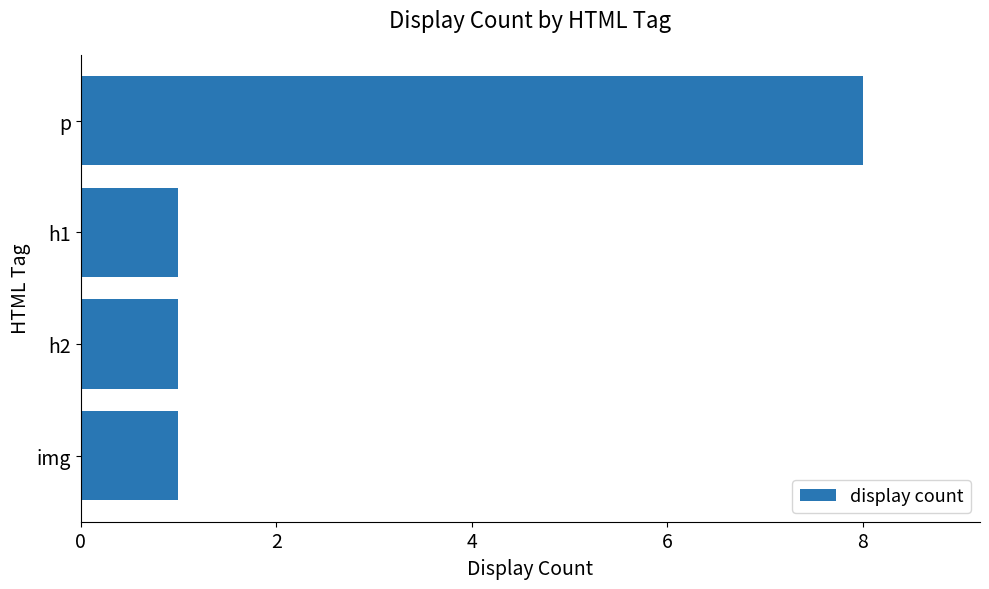

What is the sum of all values?

11